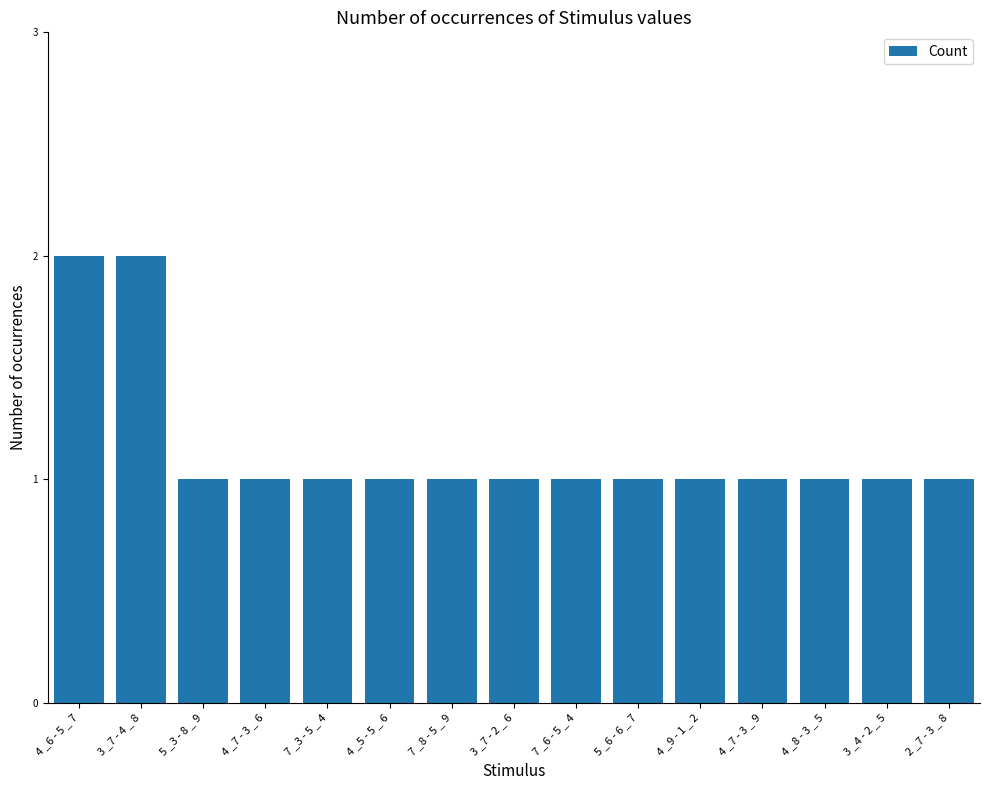

What is the difference between the maximum and minimum values?

1